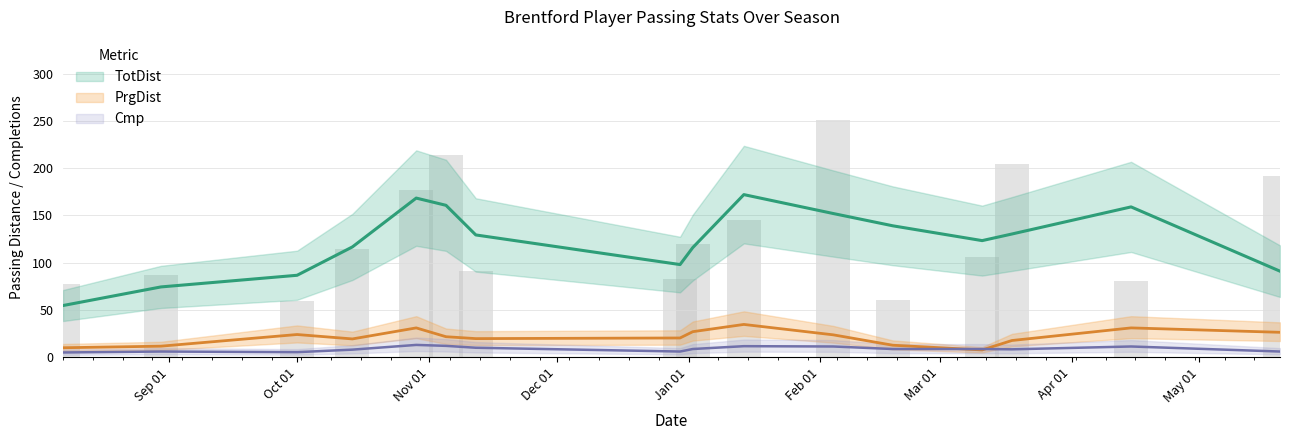

What is the spread (max minus min) of values at 2023-03-11?

106